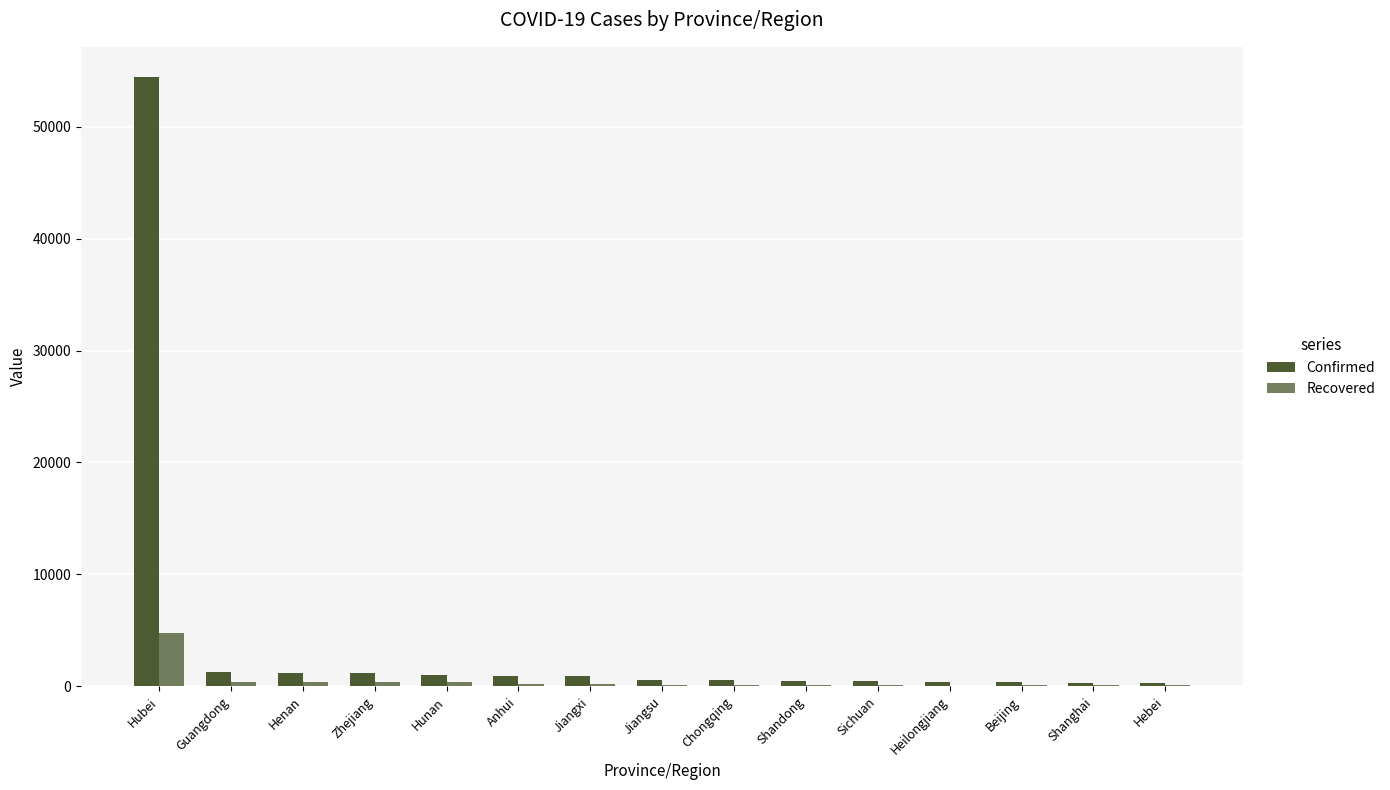

Are the bars grouped side by side (vs. stacked)?

Yes